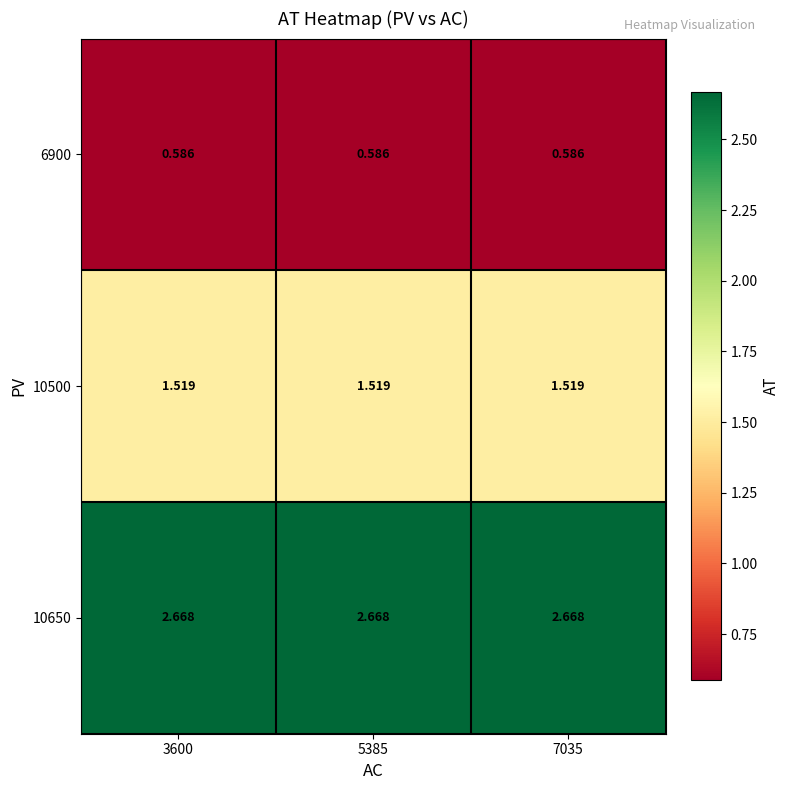

How many distinct data groups are displayed?

3